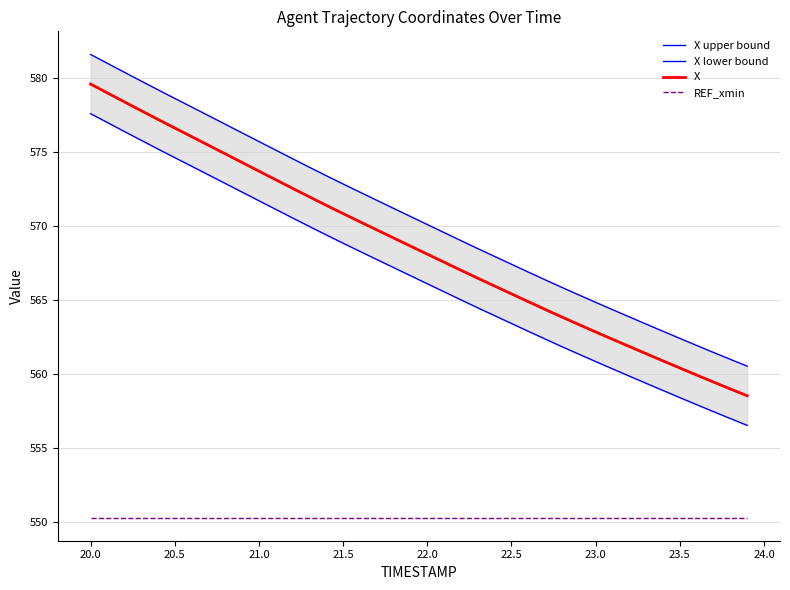

True or false: X upper bound and X lower bound intersect in this chart.

False